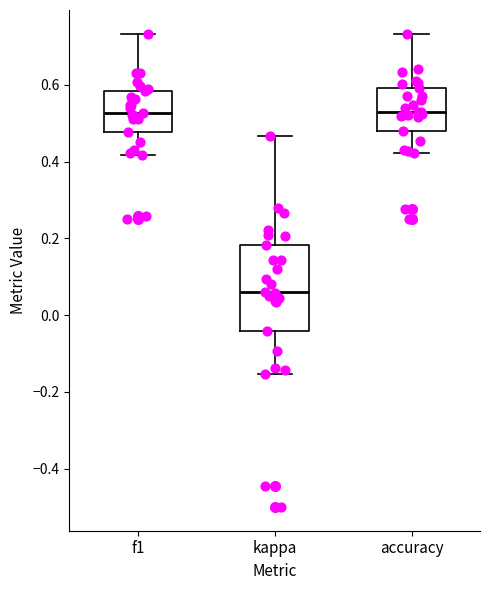

Where is the upper edge of the box for f1 on the y-axis? The values are not printed on the chart, so give them approximately, as read against the axis.

0.58